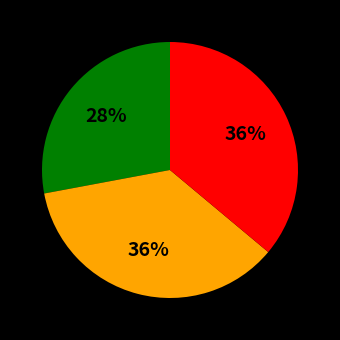

To the nearest percent, what is the average slice percentage?

33%